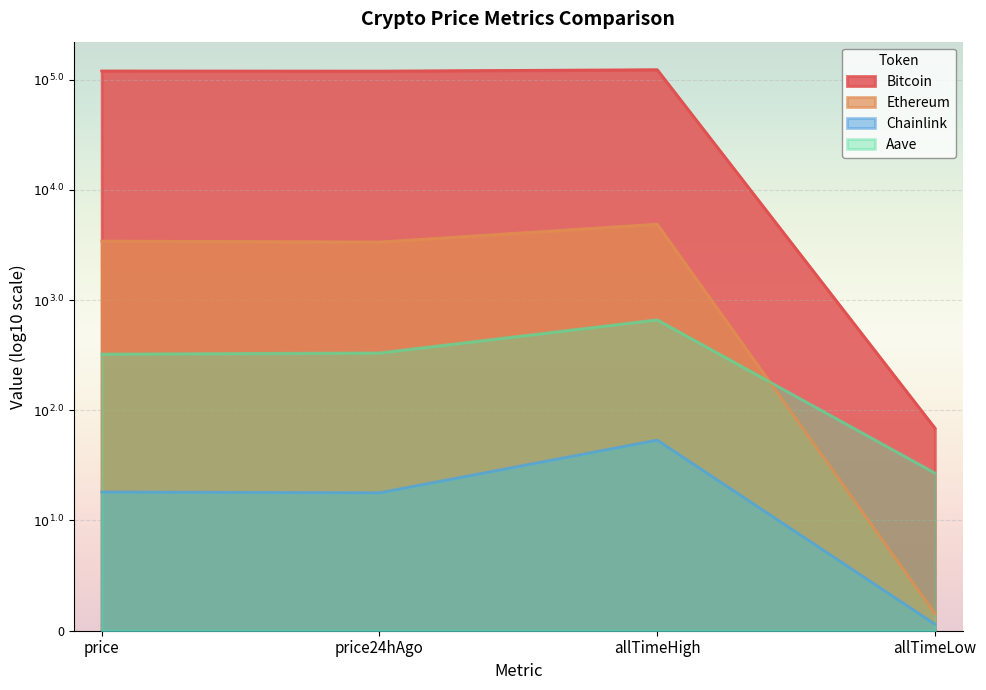

What are all the series names shown in the legend?

Bitcoin, Ethereum, Chainlink, Aave